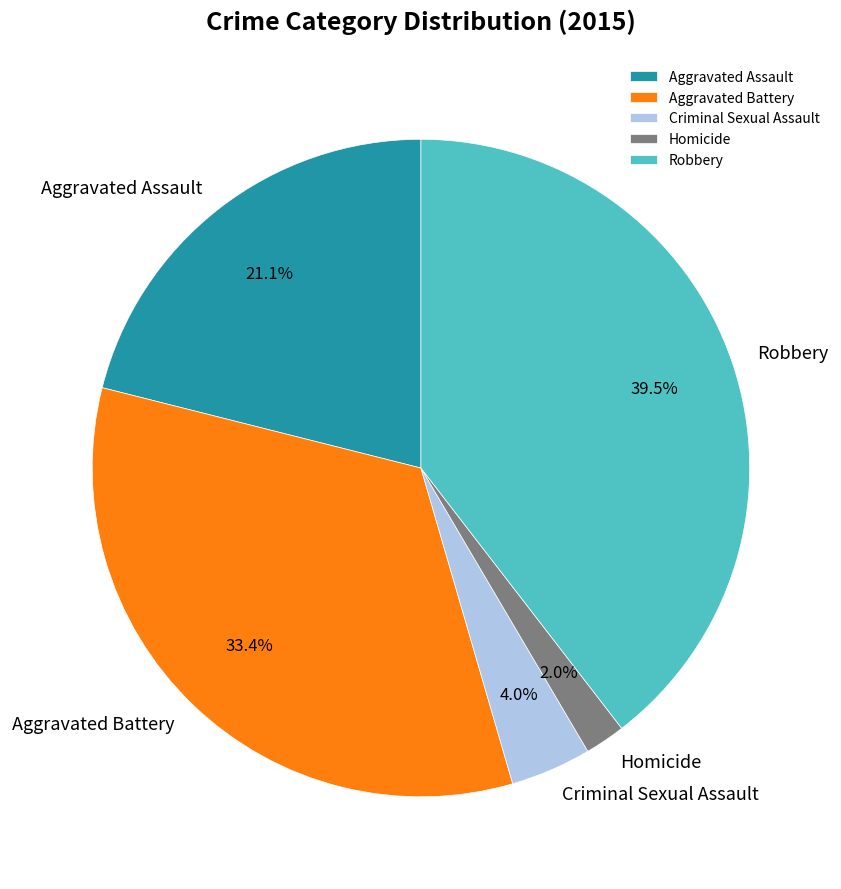

Which has a higher value, Robbery or Criminal Sexual Assault?

Robbery